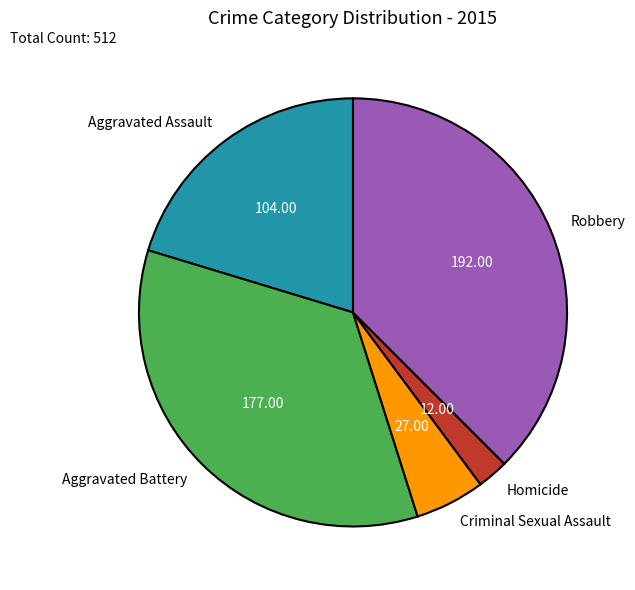

Does Aggravated Battery represent more than half of the total?

No